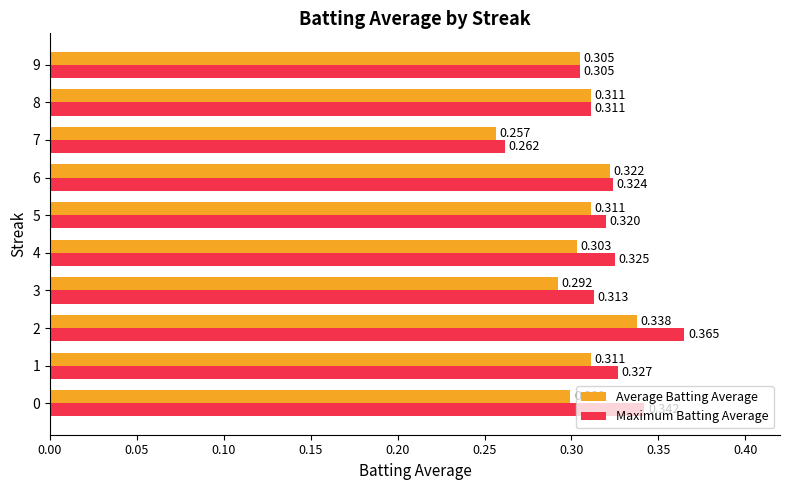

Which series changed the most between 5 and 9?

Maximum Batting Average